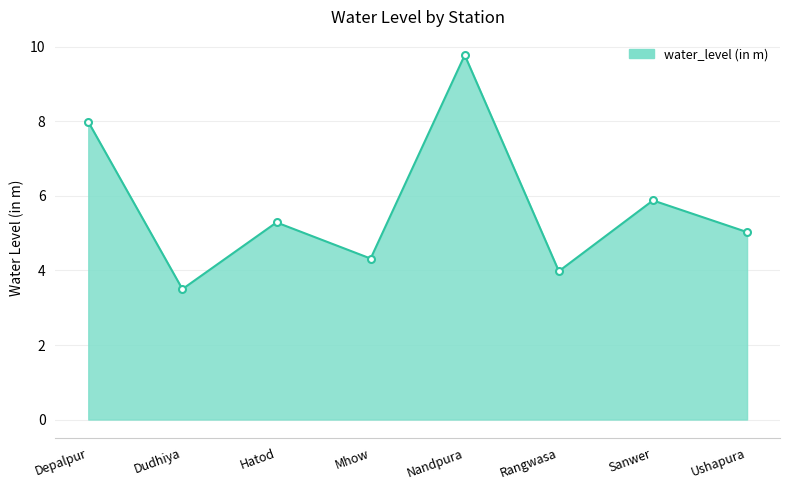

What position from the right is Nandpura?

4